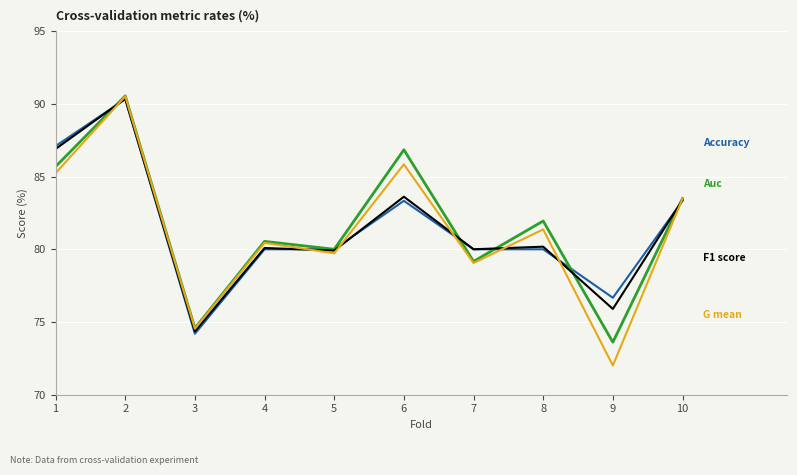

What is the spread (max minus min) of values at 1?

1.9